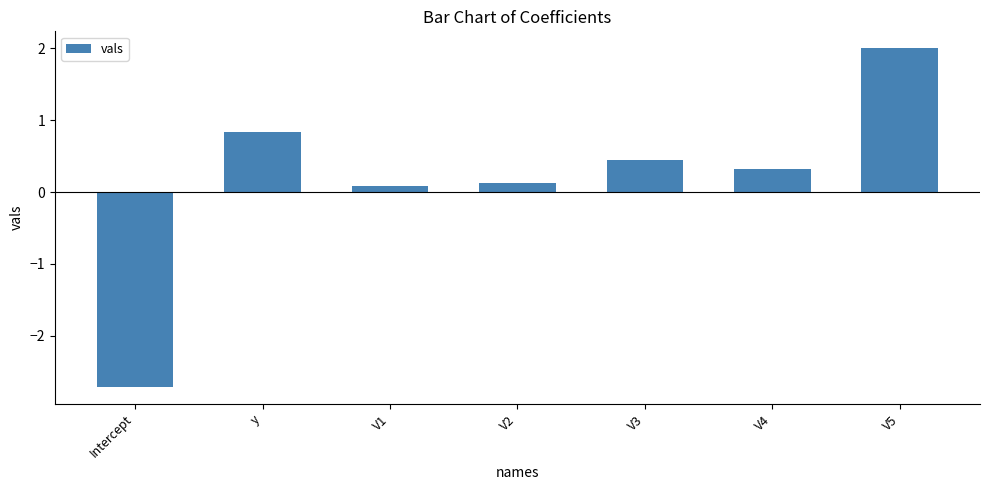

True or false: the data shows 0.1 at V1.

True